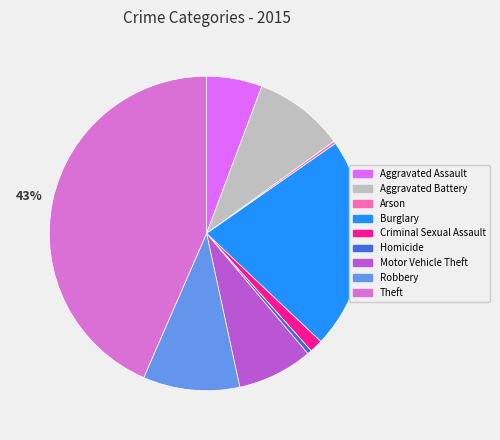

Combined, do Aggravated Battery and Motor Vehicle Theft account for over 50%?

No